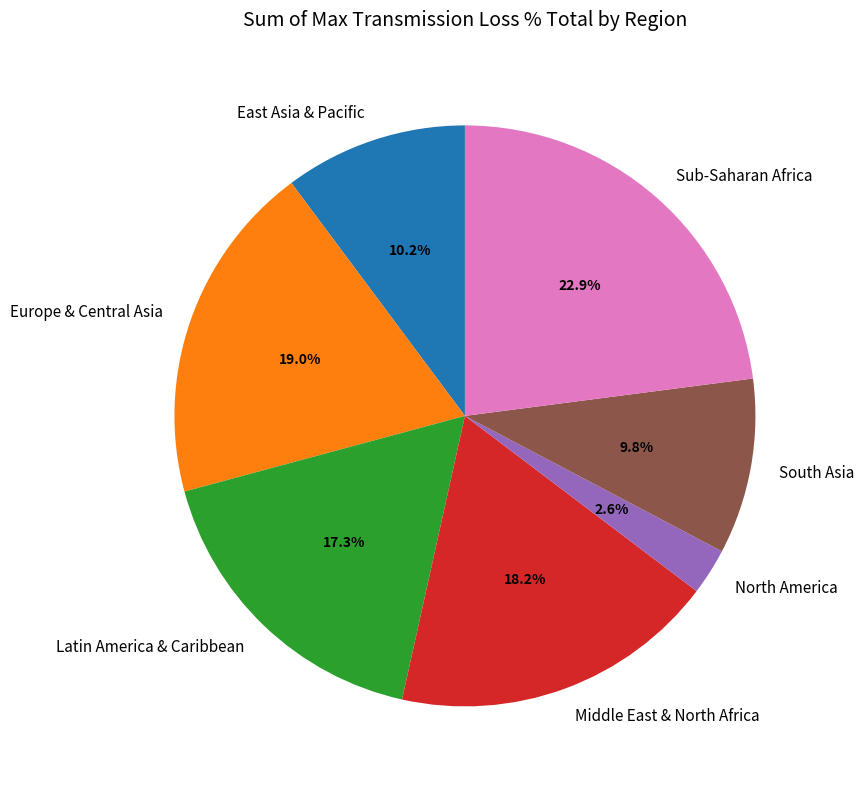

How much of the chart is everything except Middle East & North Africa?

81.8%